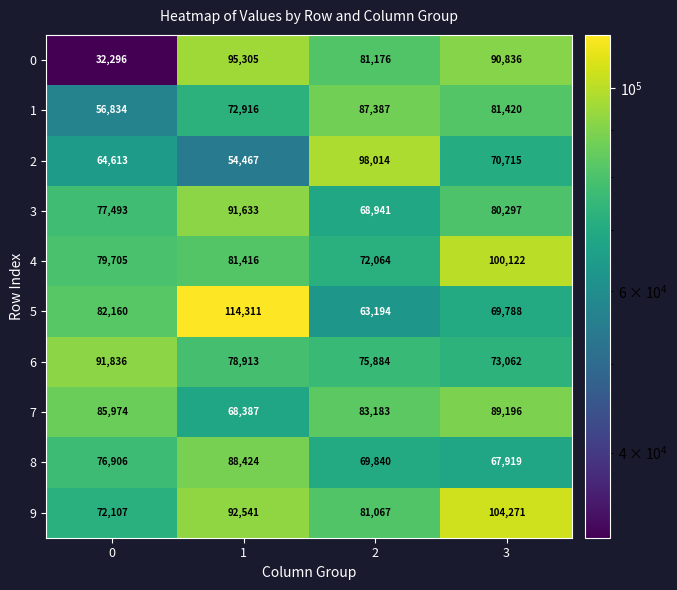

What is the total value across all series at 1?

838313